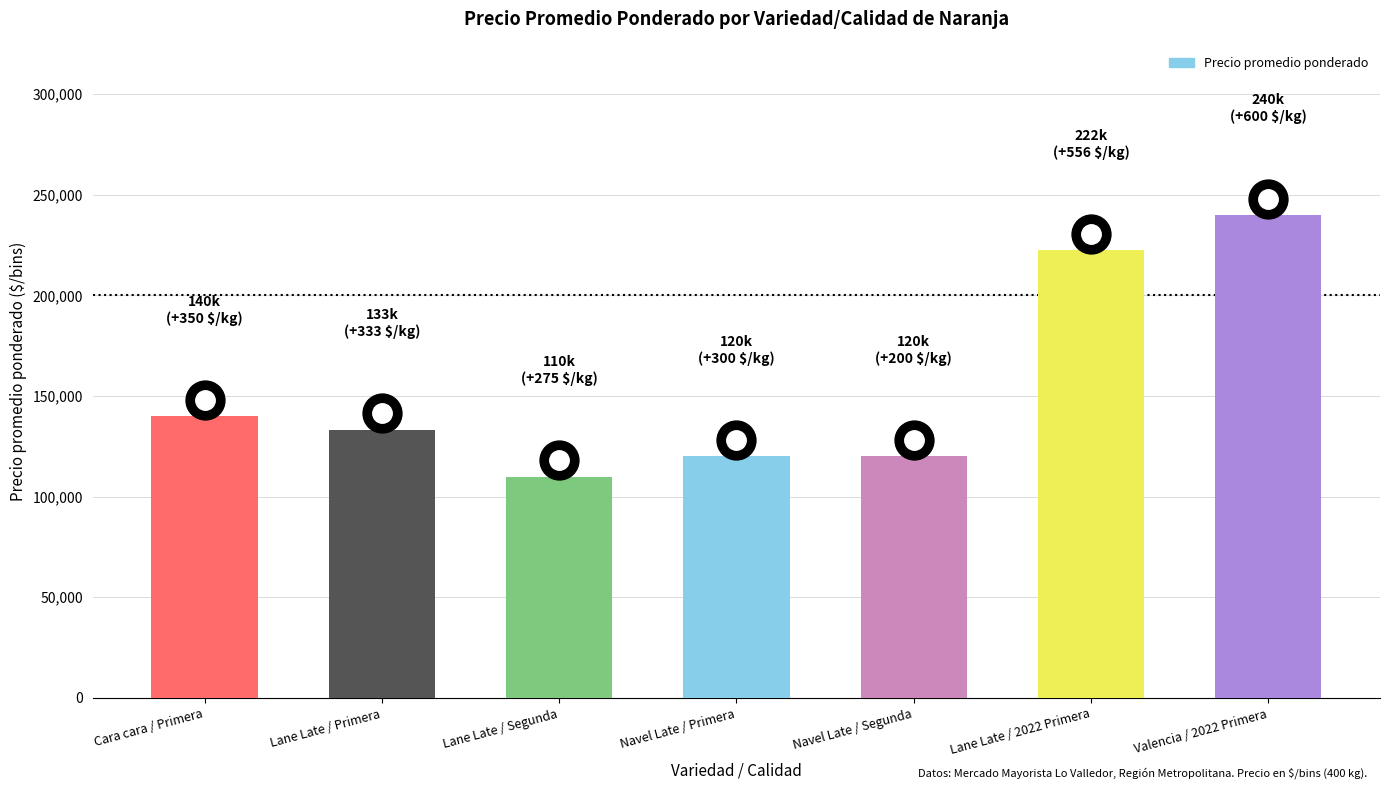

What is the label of the 3rd bar from the left?

Lane Late / Segunda